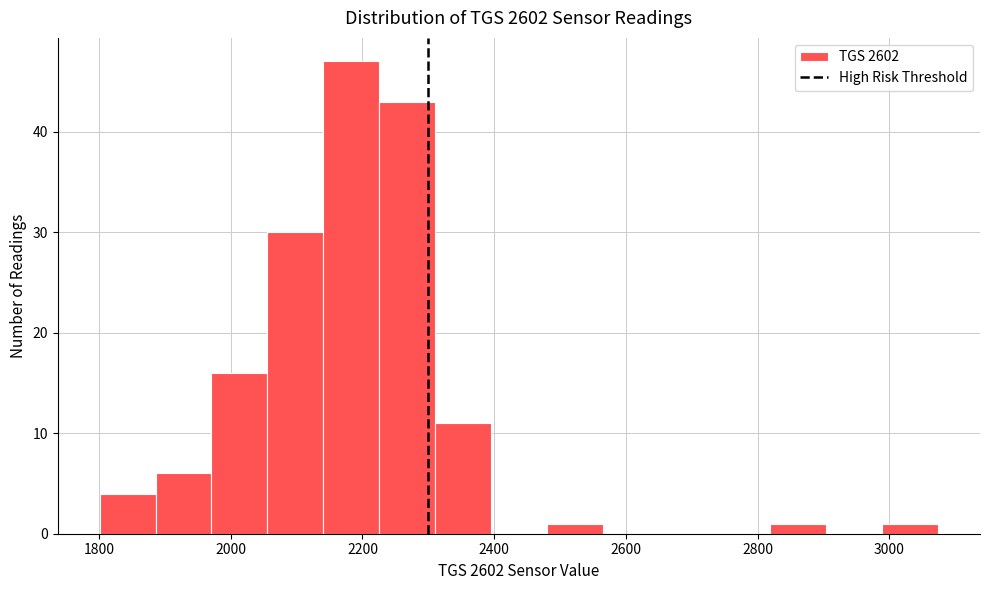

Reading left to right, transcribe this chart: for each bar, give the range it covers on the x-axis and its height. Neither the bar edges nor the heights are printed on the chart, so give them approximately, as read against the axes.

1800 to 1880: 4
1880 to 1980: 6
1980 to 2060: 16
2060 to 2140: 30
2140 to 2220: 47
2220 to 2320: 43
2320 to 2400: 11
2400 to 2480: 0
2480 to 2560: 1
2560 to 2640: 0
2640 to 2740: 0
2740 to 2820: 0
2820 to 2900: 1
2900 to 2980: 0
2980 to 3080: 1